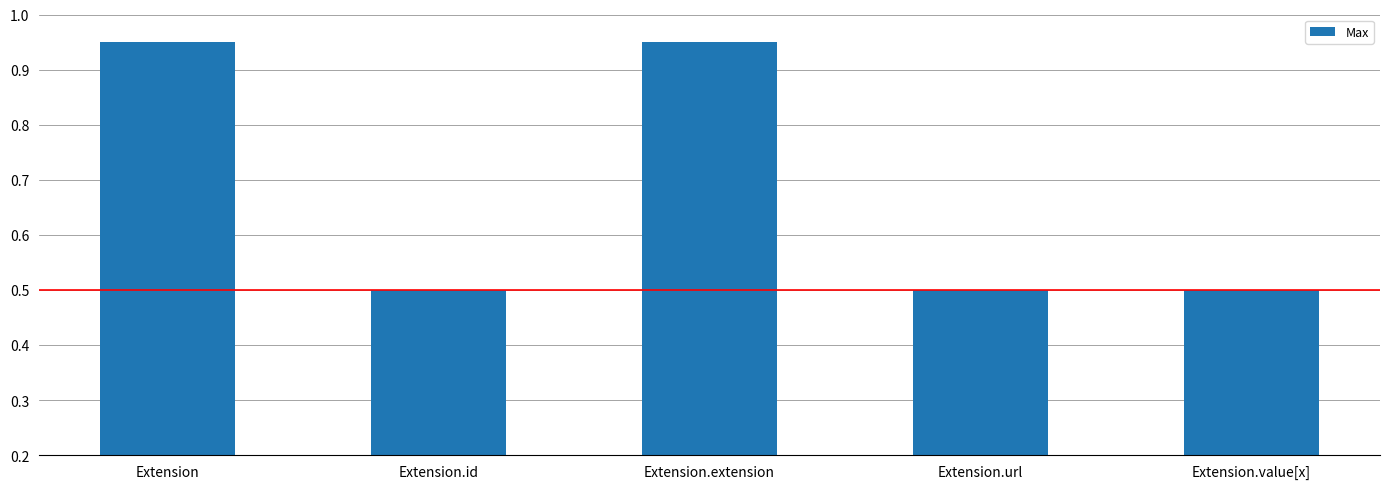

Between Extension and Extension.value[x], which is larger?

Extension